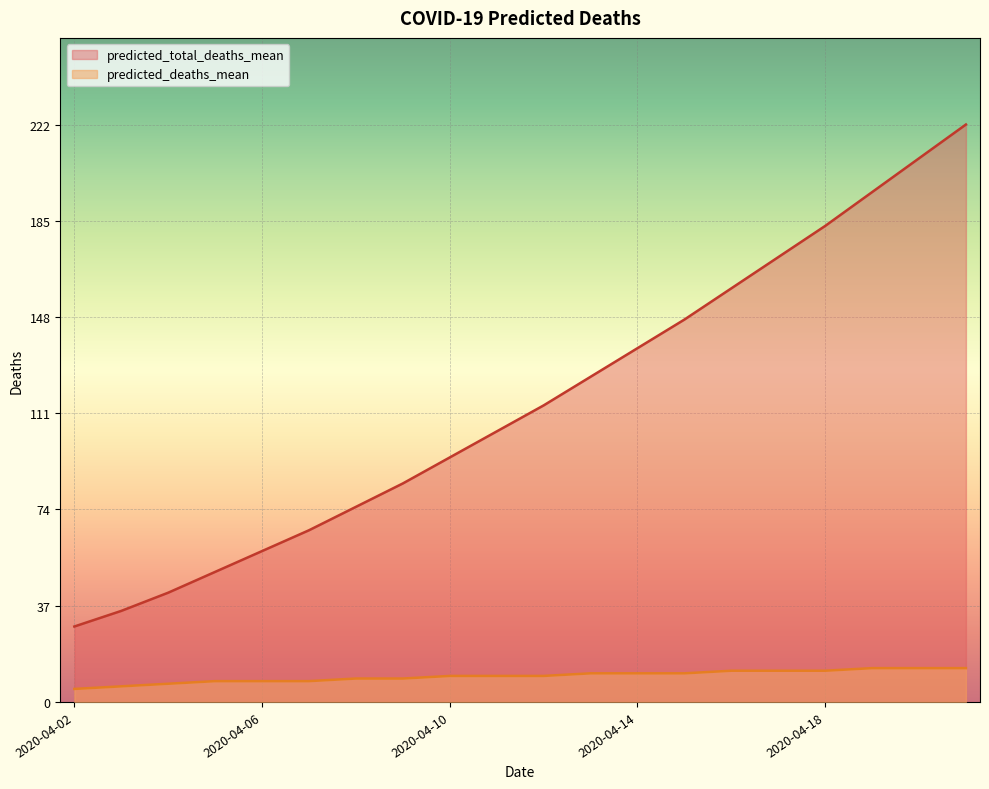

Between 2020-04-12 and 2020-04-06, which is larger?

2020-04-12